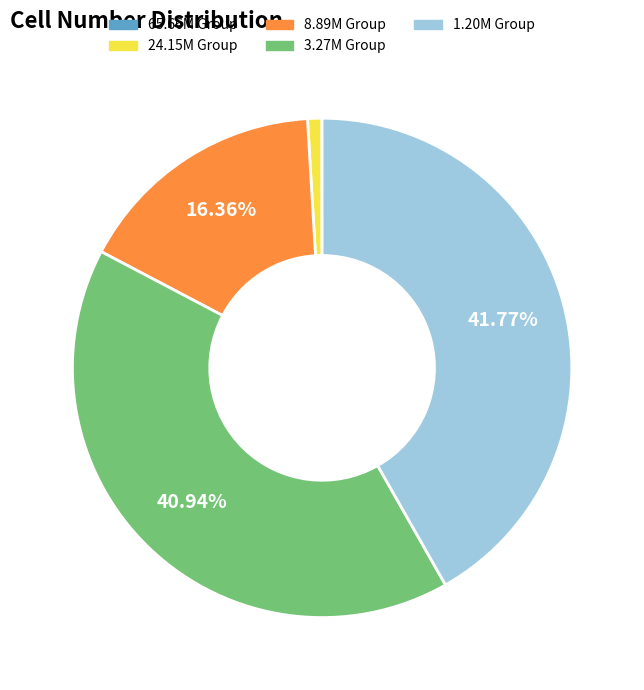

Is there a majority slice in this chart?

No